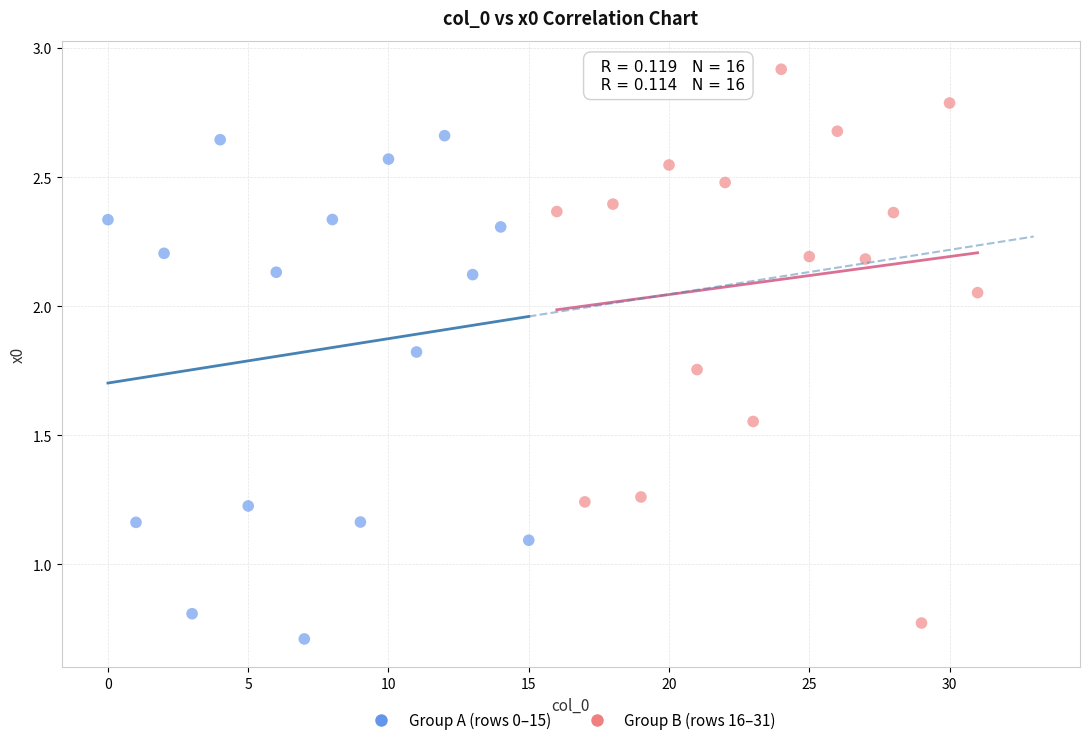

Which series has the widest spread of Y values?

Group B (rows 16–31)